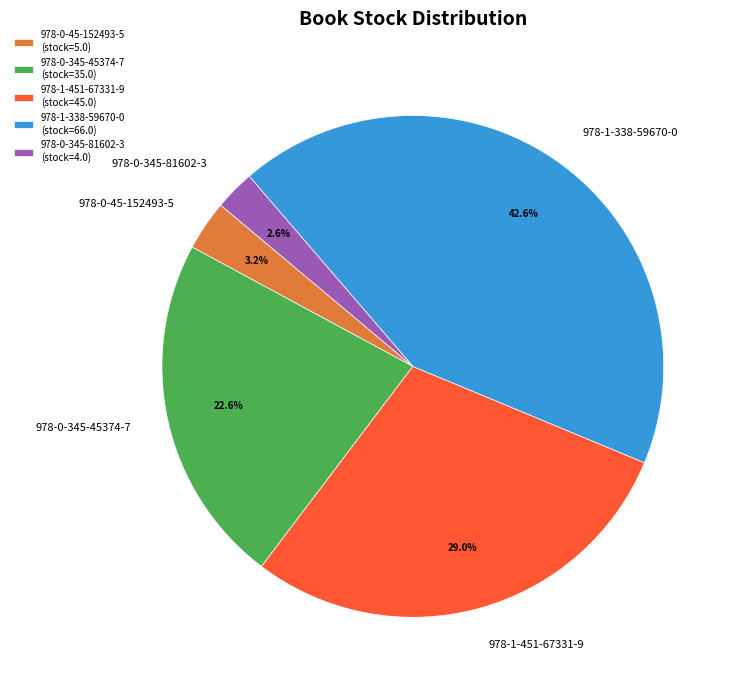

Is 978-0-45-152493-5 the majority of the pie?

No